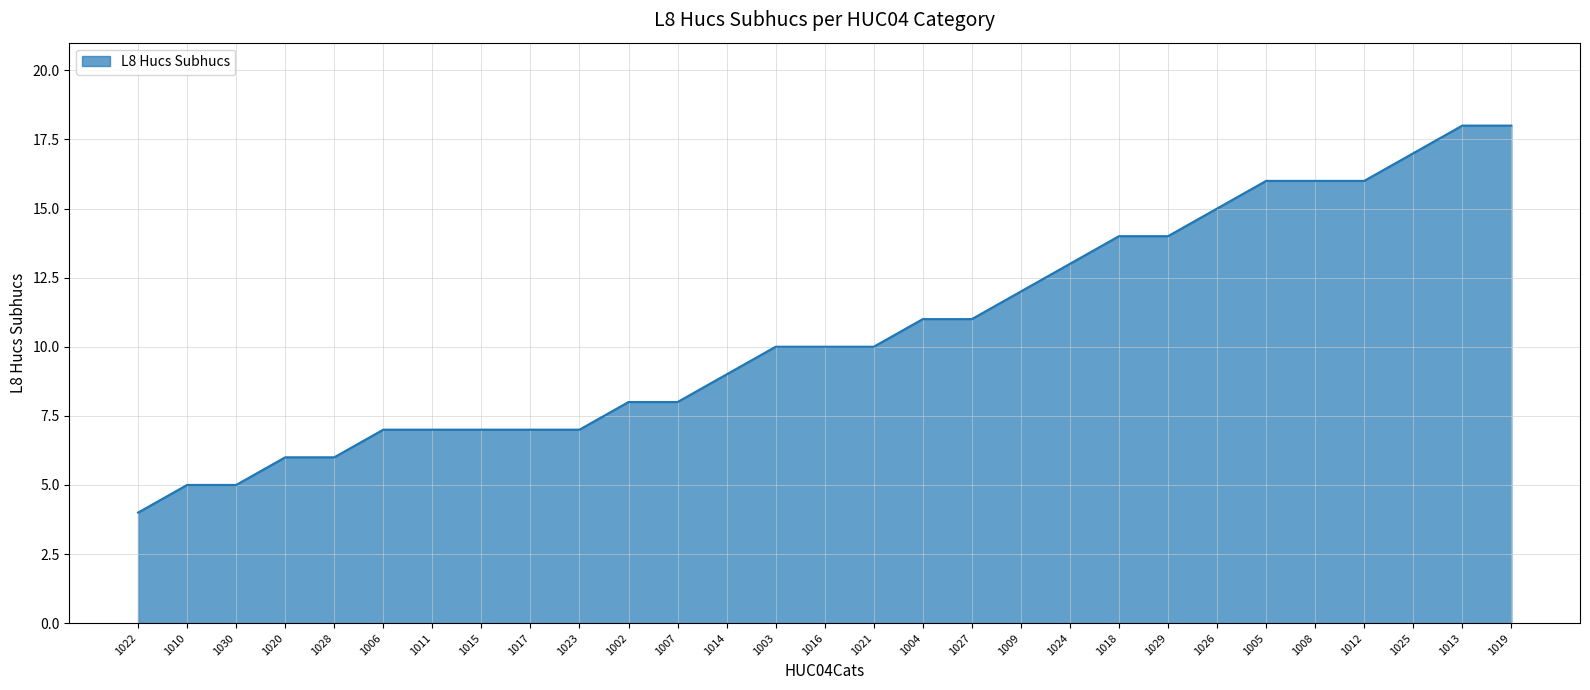

Count the number of data series in this chart.

1